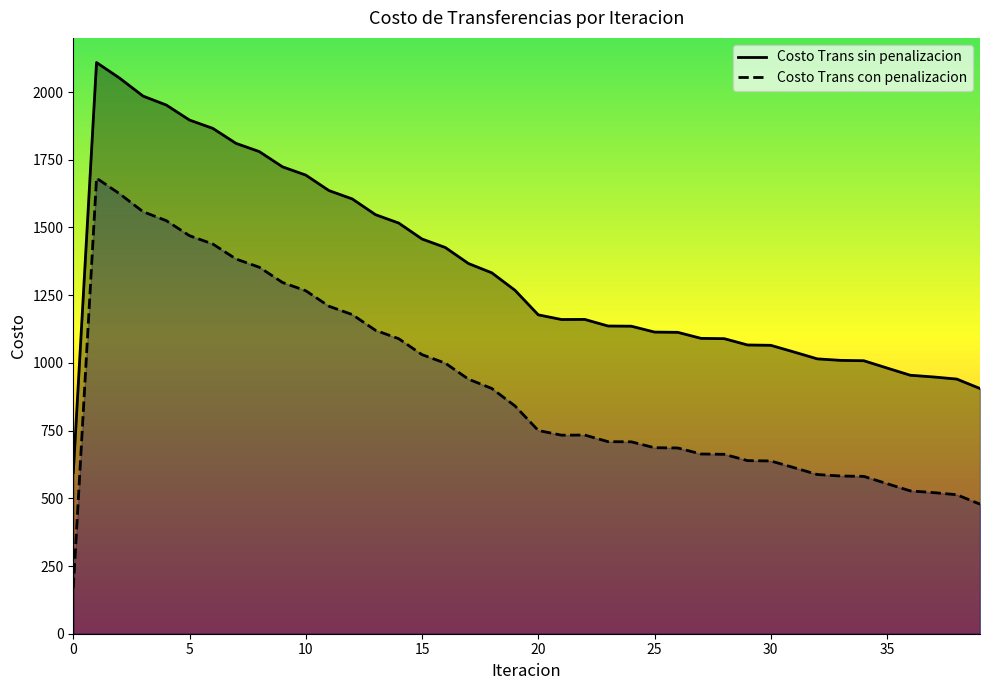

What is the value of the Costo Trans con penalizacion point at the 39th from the left?

513.3